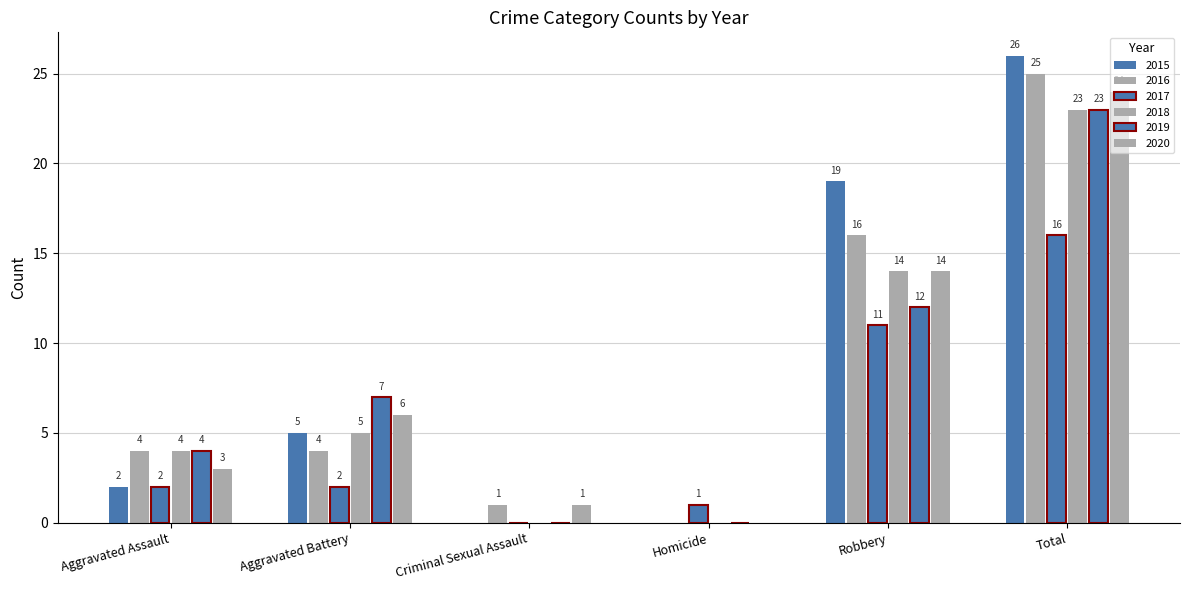

How many values in 2020 are above zero?

5